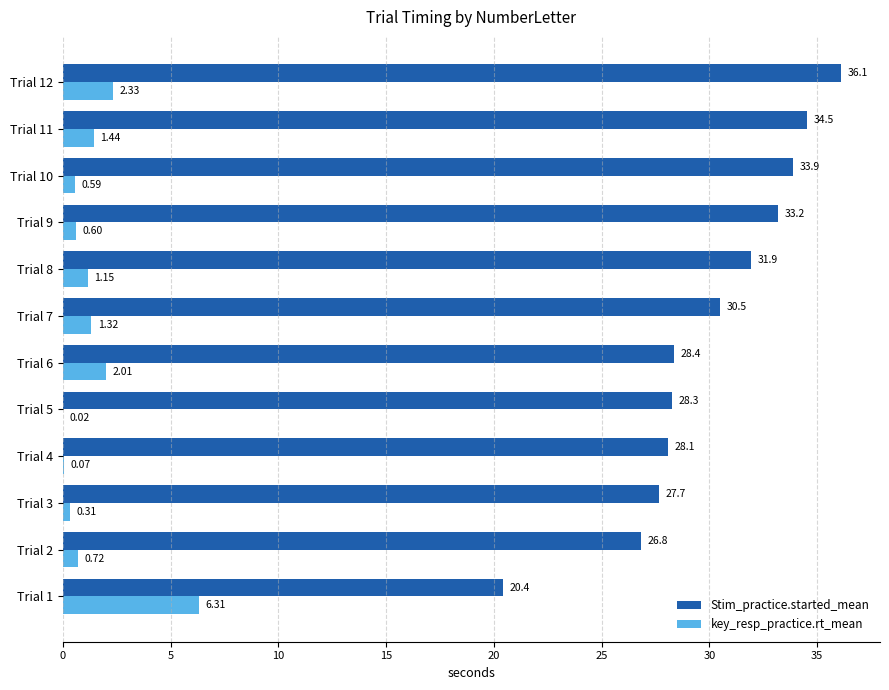

Which series changed the most between Trial 2 and Trial 9?

Stim_practice.started_mean